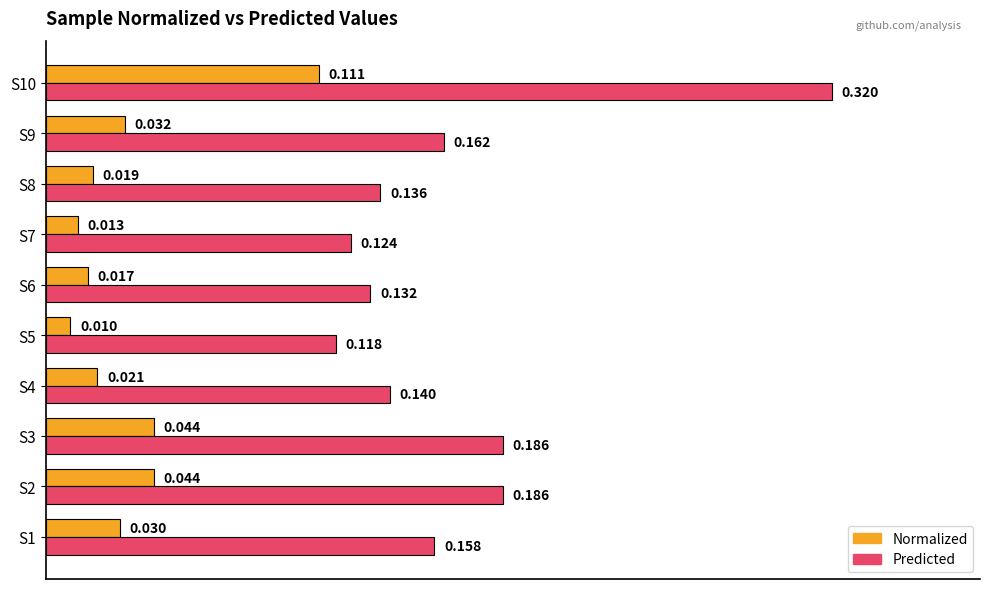

Which series has the largest range (max minus min)?

Predicted